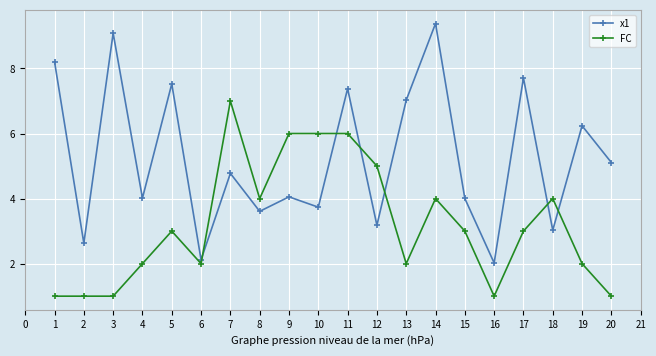

True or false: x1 has more than 2 interior local peaks.

True